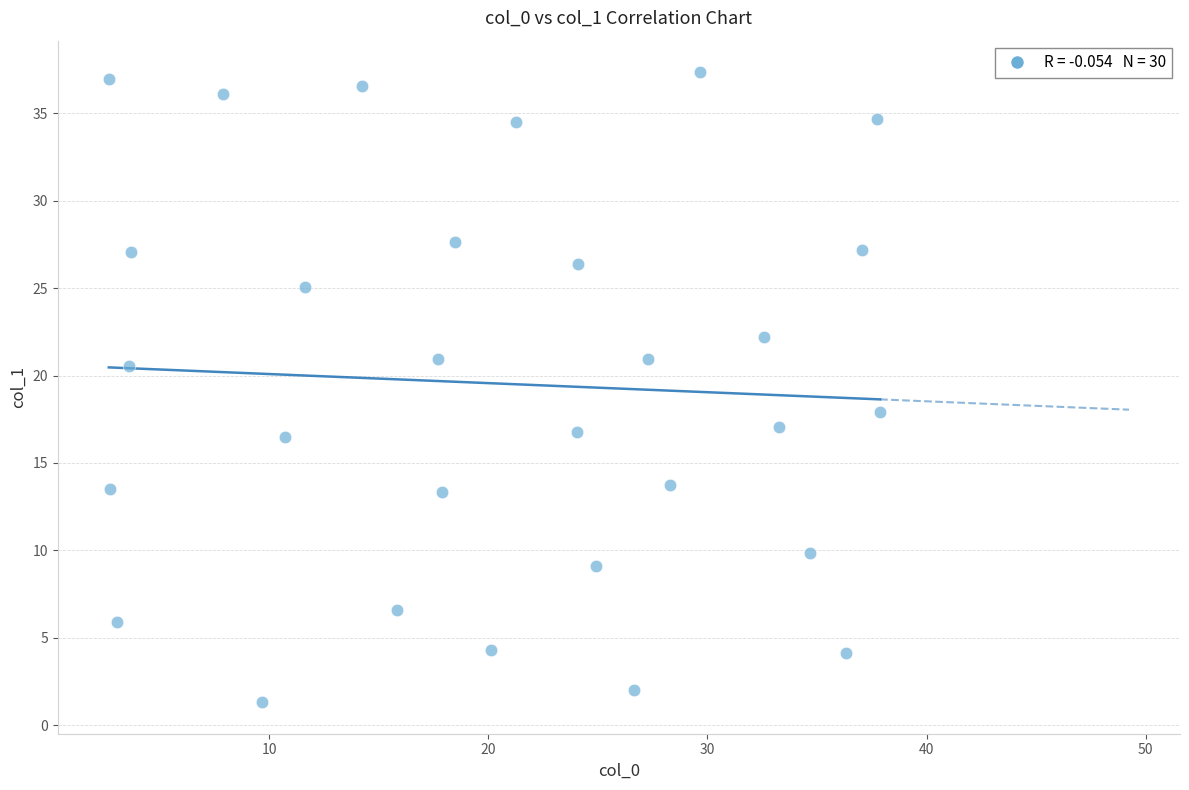

What Y value in the scatter plot is closest to 19?

17.9